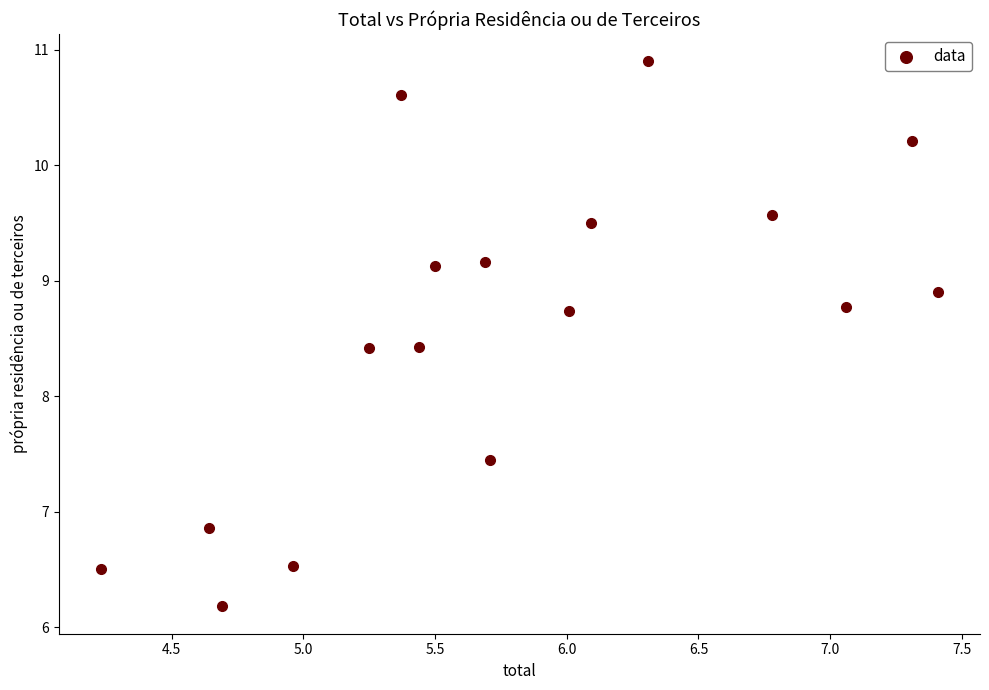

What is the range of Y values (max minus min)?

4.7